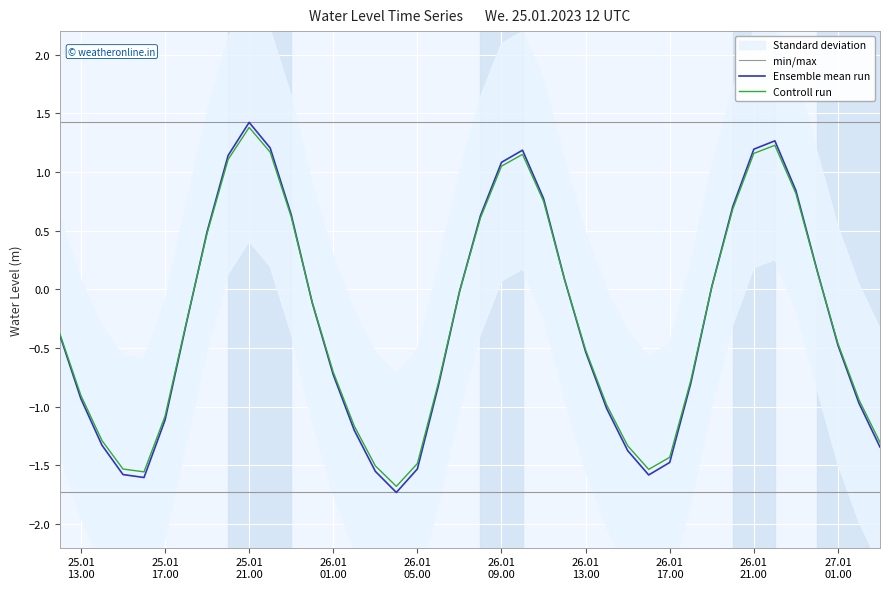

How many lines are shown in the chart?

3